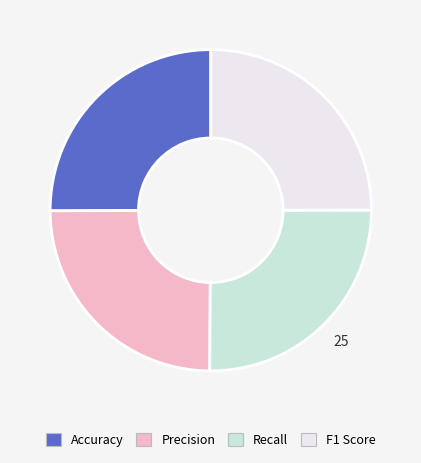

The Precision slice represents 25% of the pie. True or false?

True